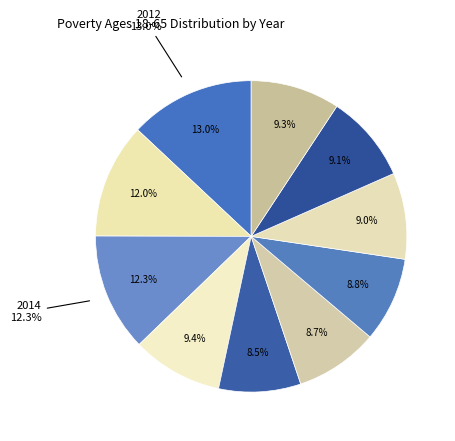

What percentage is the 2016 slice, to the nearest percent?

9%